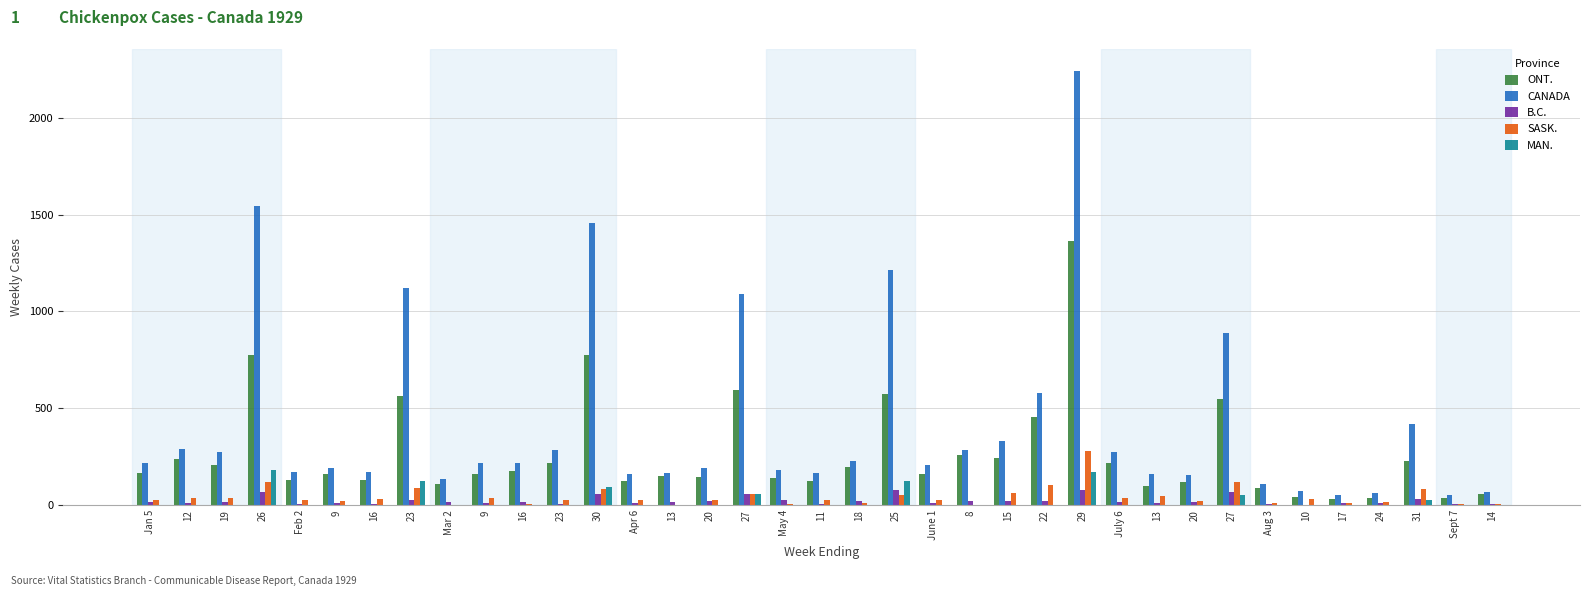

Which has a higher value, 10 or 13?

13